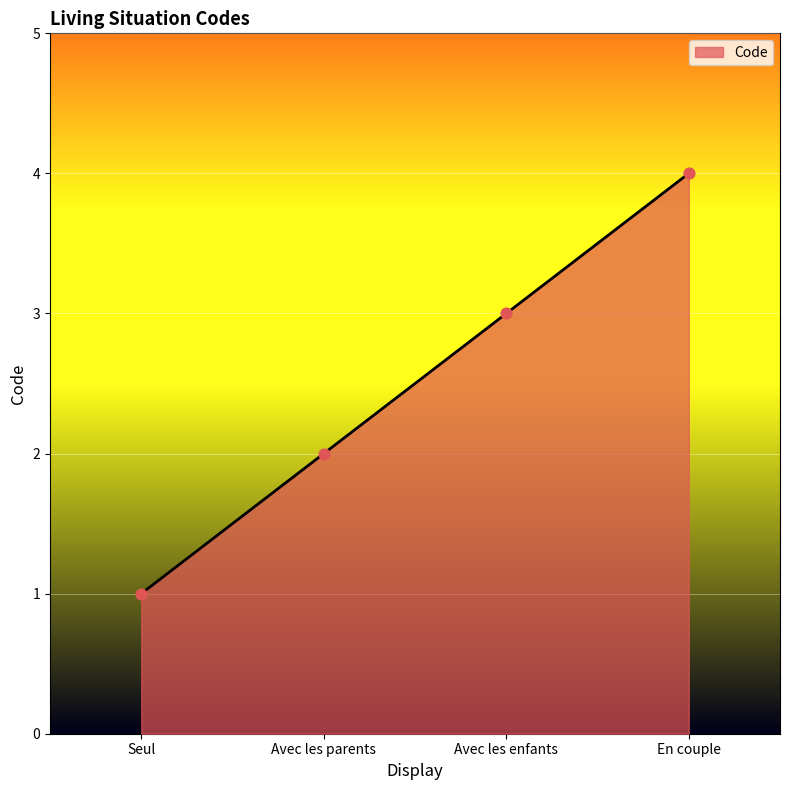

What is the change in value from Avec les enfants to En couple?

+1